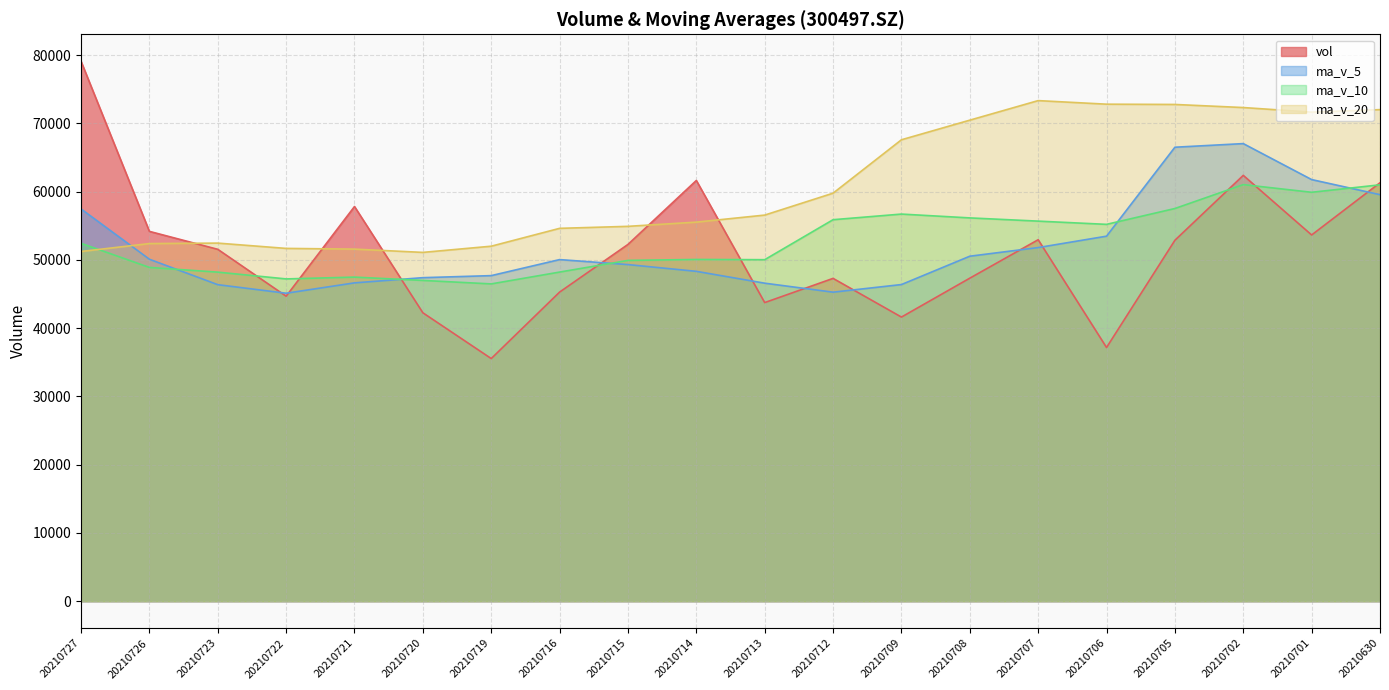

Reading left to right, extract all data points from this chart.

vol: 20210727=79102.6	20210726=54182.7	20210723=51553.2	20210722=44685.2	20210721=57825.0	20210720=42254.6	20210719=35549.4	20210716=45287.4	20210715=52270.7	20210714=61640.4	20210713=43749.8	20210712=47294.8	20210709=41627.2	20210708=47326.3	20210707=52958.6	20210706=37167.2	20210705=52878.7	20210702=62387.6	20210701=53655.9	20210630=61307.1
ma_v_5: 20210727=57469.7	20210726=50100.1	20210723=46373.5	20210722=45120.3	20210721=46637.4	20210720=47400.5	20210719=47699.5	20210716=50048.6	20210715=49316.6	20210714=48327.7	20210713=46591.3	20210712=45274.8	20210709=46391.6	20210708=50543.7	20210707=51809.6	20210706=53479.3	20210705=66511.6	20210702=67041.8	20210701=61770.7	20210630=59559.1
ma_v_10: 20210727=52435.1	20210726=48899.8	20210723=48211.1	20210722=47218.4	20210721=47482.6	20210720=46995.9	20210719=46487.2	20210716=48220.1	20210715=49930.1	20210714=50068.7	20210713=50035.3	20210712=55893.2	20210709=56716.7	20210708=56157.2	20210707=55684.4	20210706=55210.9	20210705=57533.8	20210702=61034.1	20210701=59909.9	20210630=61005.9
ma_v_20: 20210727=51235.2	20210726=52396.5	20210723=52463.9	20210722=51687.8	20210721=51583.5	20210720=51103.4	20210719=52010.5	20210716=54627.1	20210715=54920.0	20210714=55537.3	20210713=56568.8	20210712=59777.6	20210709=67603.3	20210708=70477.4	20210707=73340.8	20210706=72817.9	20210705=72776.9	20210702=72324.7	20210701=71652.4	20210630=72021.1